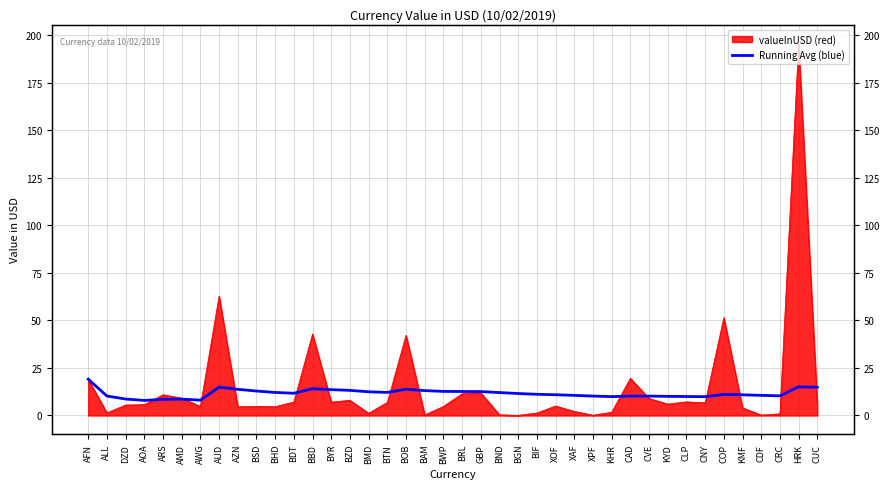

What value does the data have at XPF?

10.2